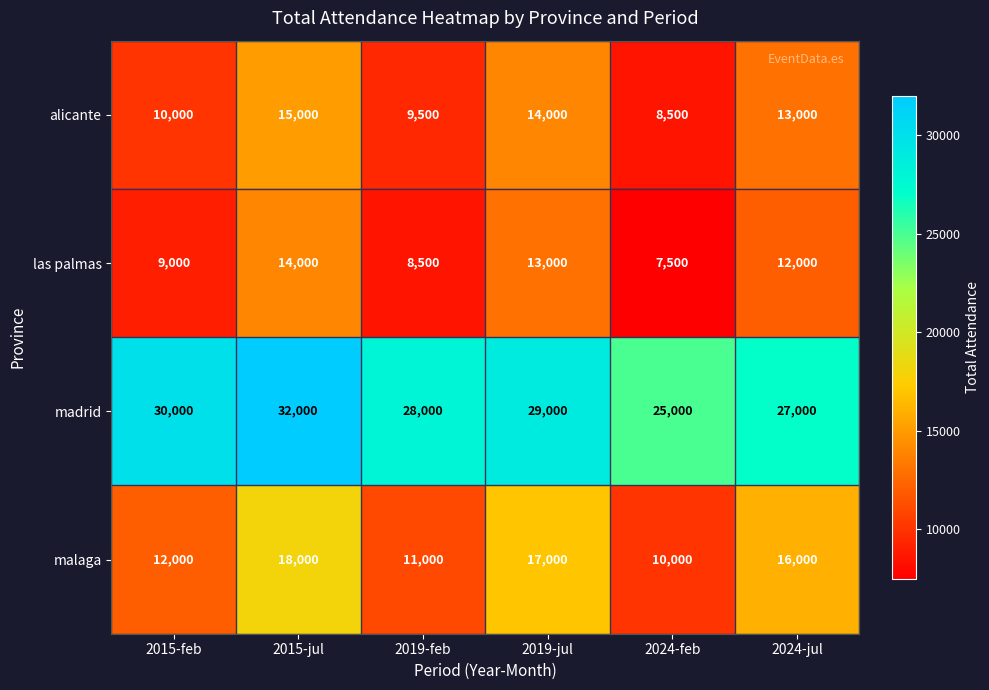

The las palmas series shows 8231 at 2024-jul. True or false?

False